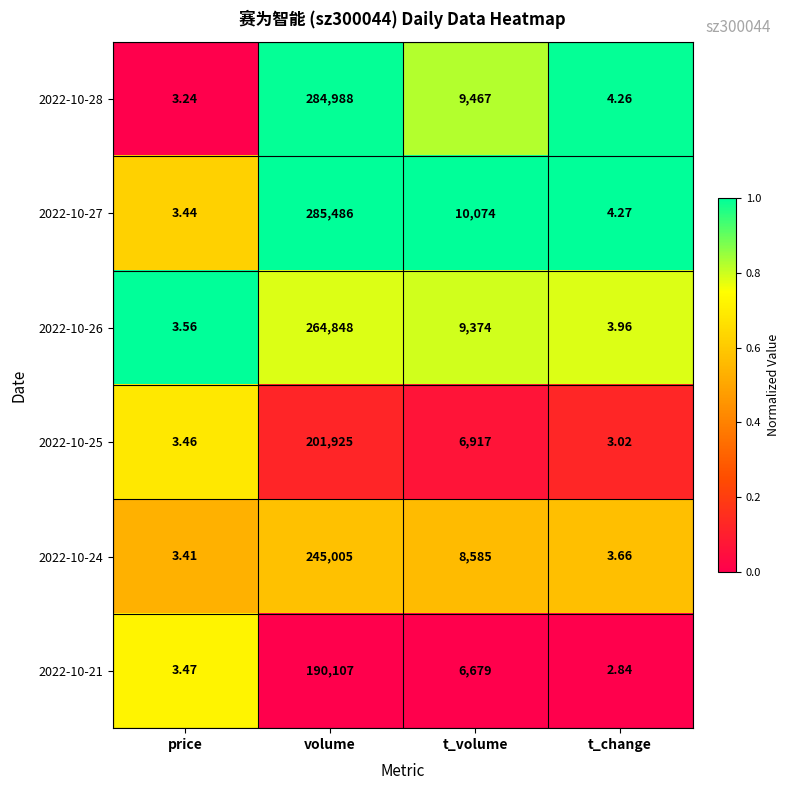

Which series has the largest range (max minus min)?

2022-10-27